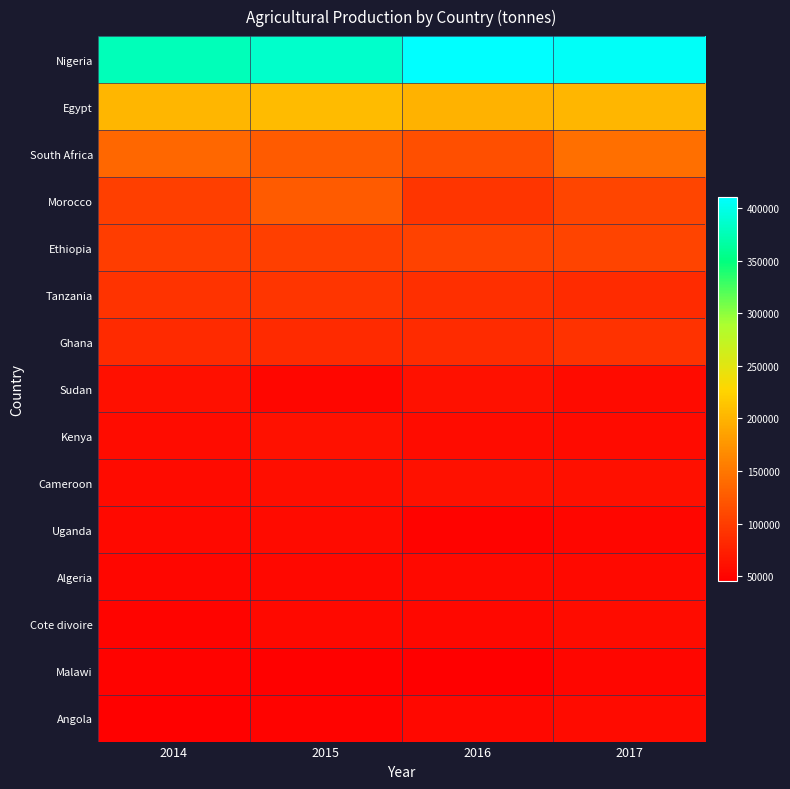

List the labels in order of Egypt value, largest first.

2015, 2014, 2017, 2016